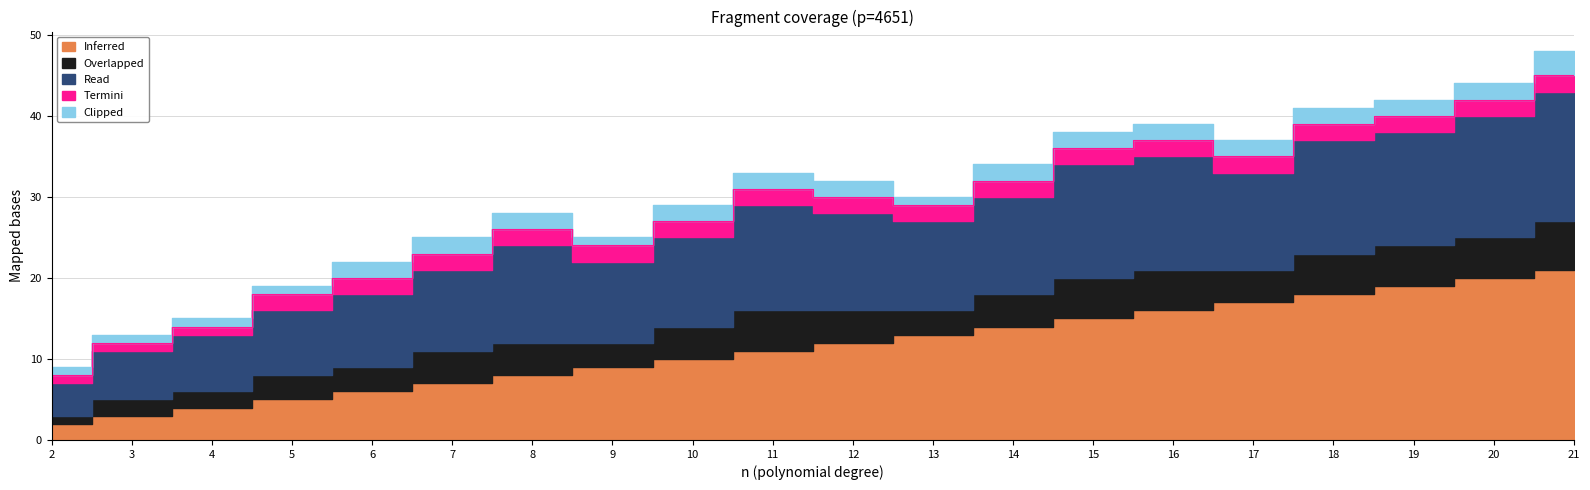

Reading right to left, extract all data points from this chart.

Inferred: 21=21	20=20	19=19	18=18	17=17	16=16	15=15	14=14	13=13	12=12	11=11	10=10	9=9	8=8	7=7	6=6	5=5	4=4	3=3	2=2
Overlapped: 21=6	20=5	19=5	18=5	17=4	16=5	15=5	14=4	13=3	12=4	11=5	10=4	9=3	8=4	7=4	6=3	5=3	4=2	3=2	2=1
Read: 21=16	20=15	19=14	18=14	17=12	16=14	15=14	14=12	13=11	12=12	11=13	10=11	9=10	8=12	7=10	6=9	5=8	4=7	3=6	2=4
Termini: 21=2	20=2	19=2	18=2	17=2	16=2	15=2	14=2	13=2	12=2	11=2	10=2	9=2	8=2	7=2	6=2	5=2	4=1	3=1	2=1
Clipped: 21=3	20=2	19=2	18=2	17=2	16=2	15=2	14=2	13=1	12=2	11=2	10=2	9=1	8=2	7=2	6=2	5=1	4=1	3=1	2=1